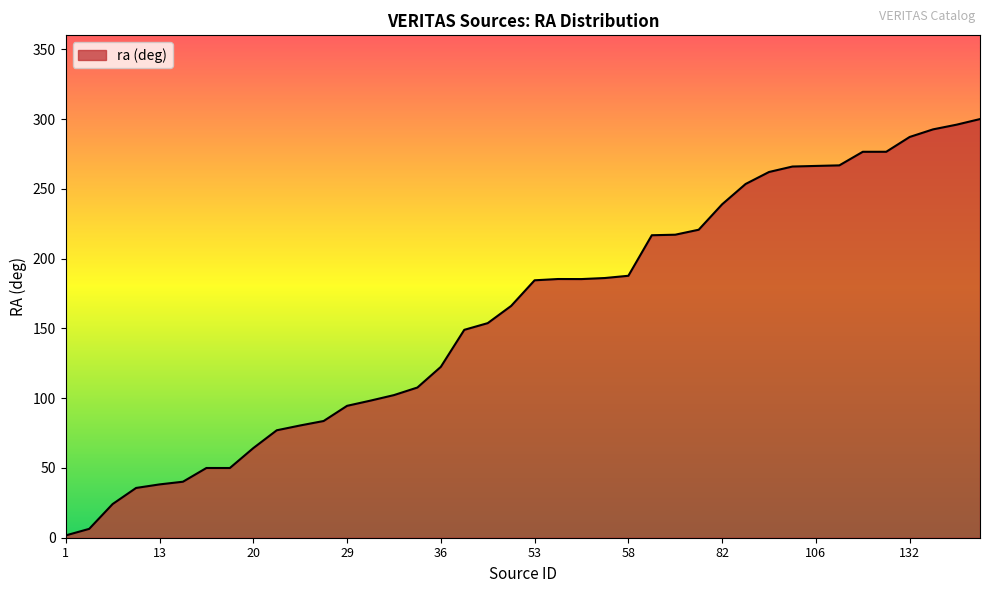

What is the greatest value displayed?

300.0